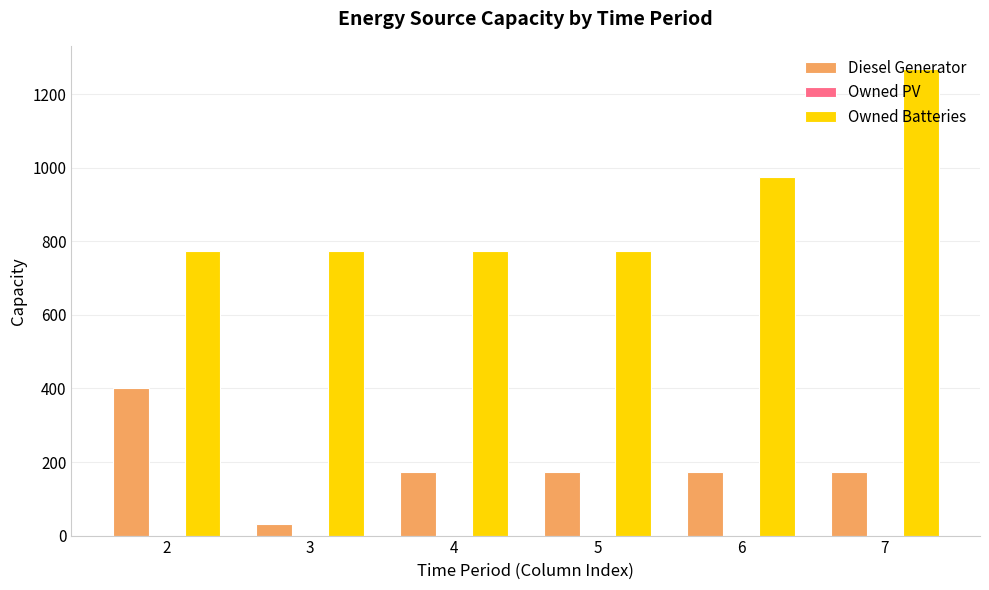

What is the value of the Diesel Generator bar at the 5th from the left?

174